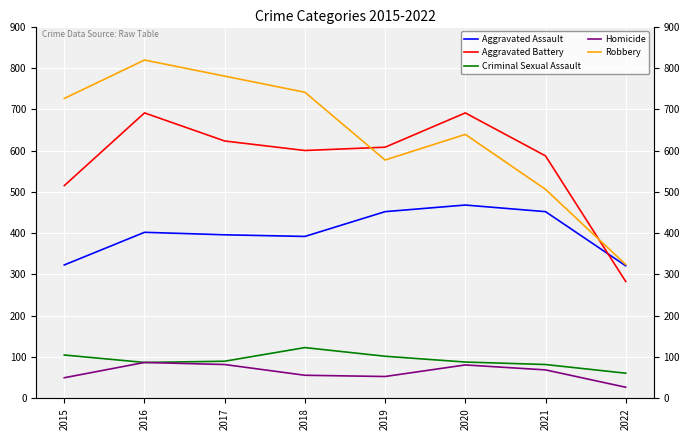

Which category has the lowest value in the Criminal Sexual Assault series?

2022